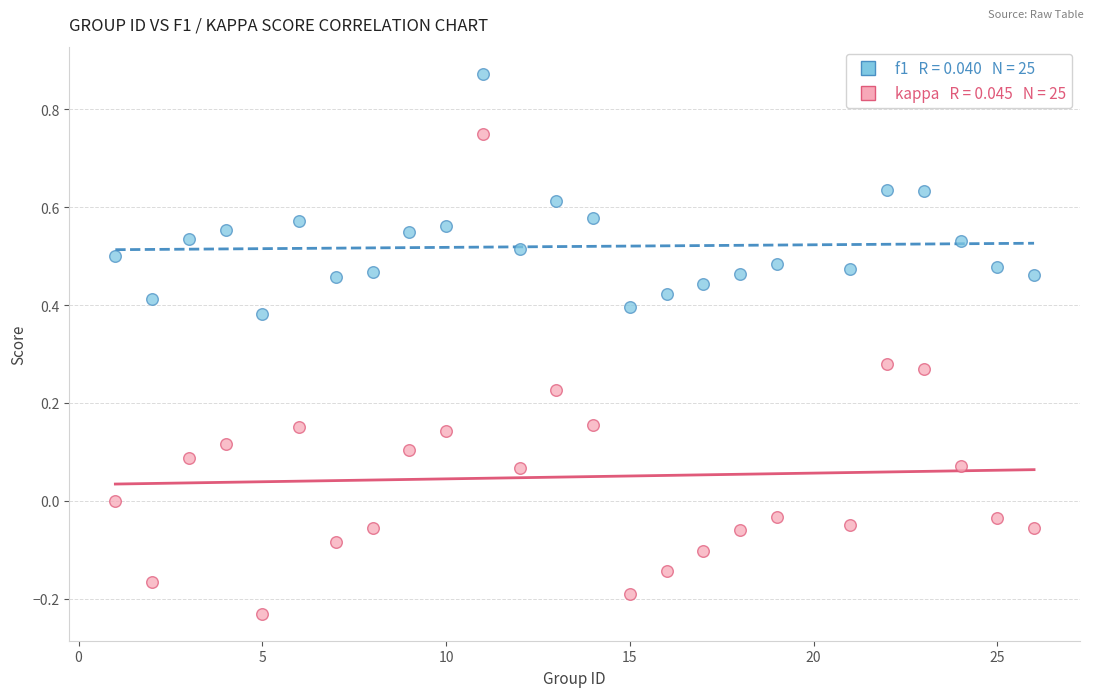

Across all data points, what is the range of Y values (max minus min)?

1.1